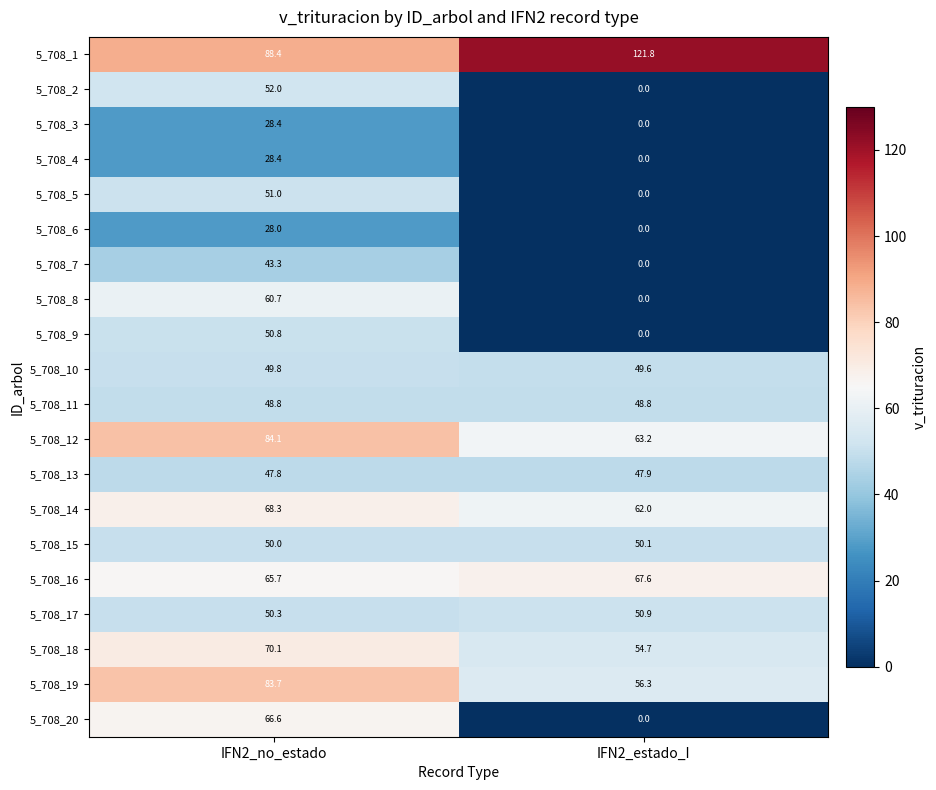

At which label does 5_708_14 first exceed 68?

IFN2_no_estado